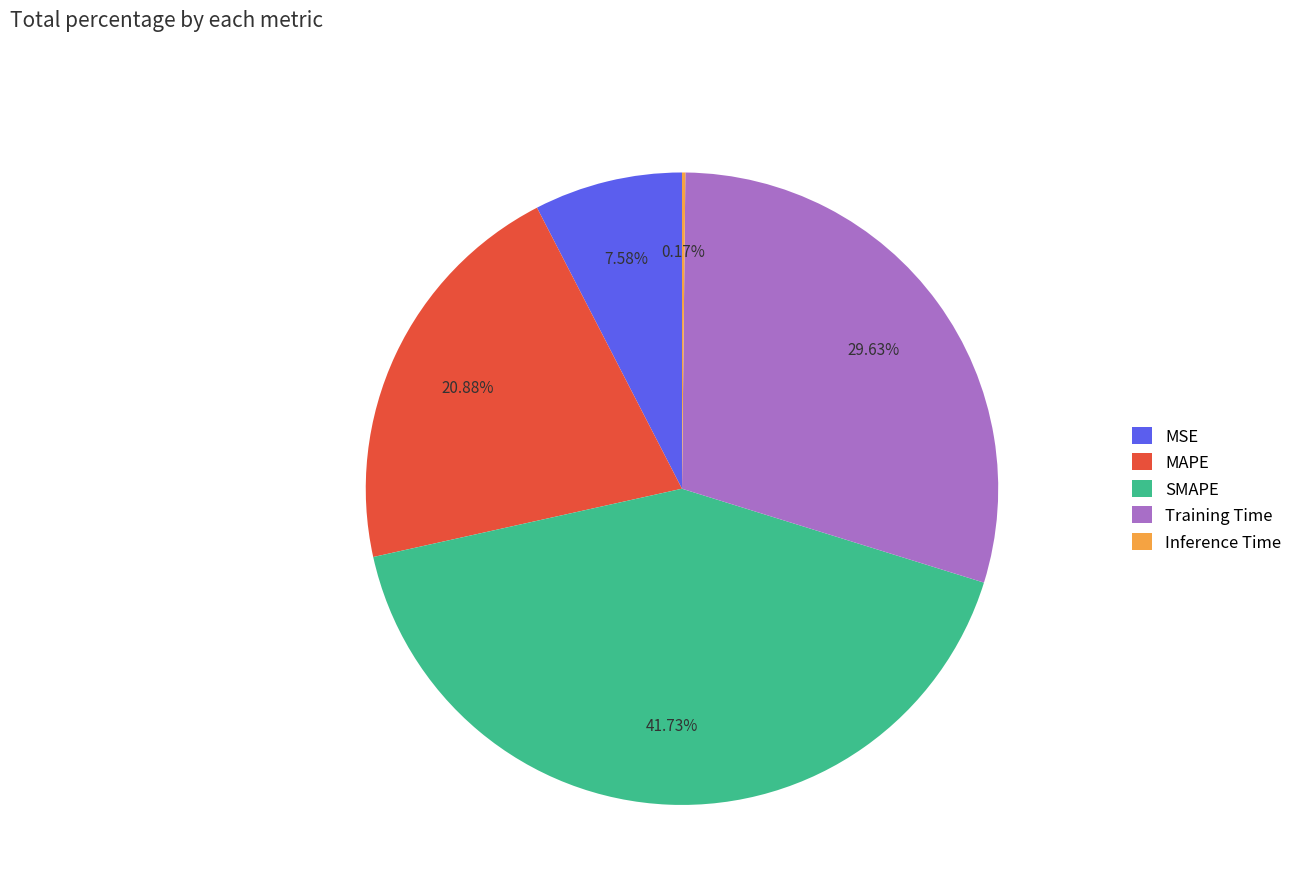

To the nearest percent, what is the combined percentage of Training Time and SMAPE?

71%